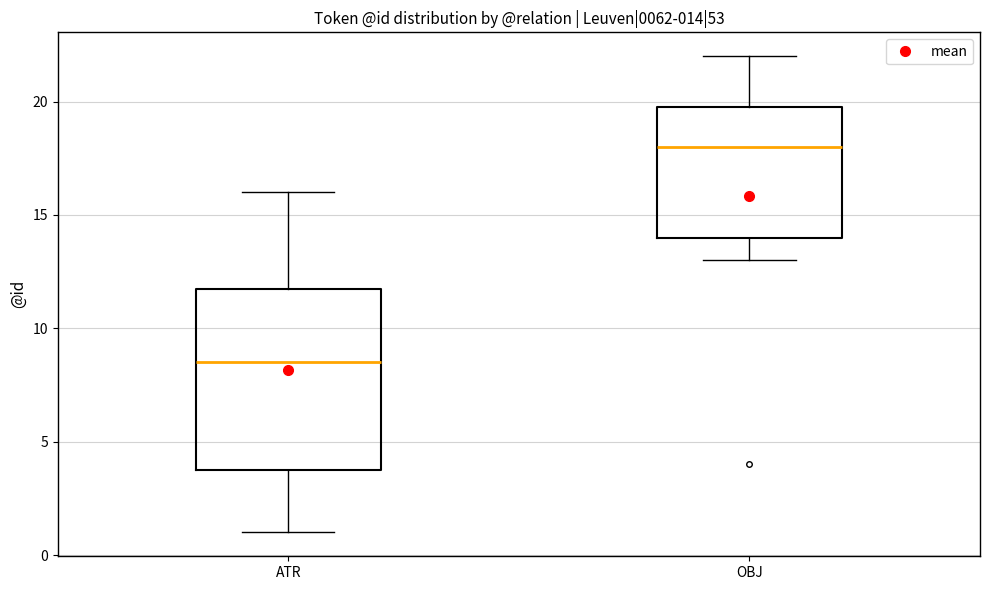

Comparing the boxes themselves (not the whiskers), which one is the tallest?

ATR